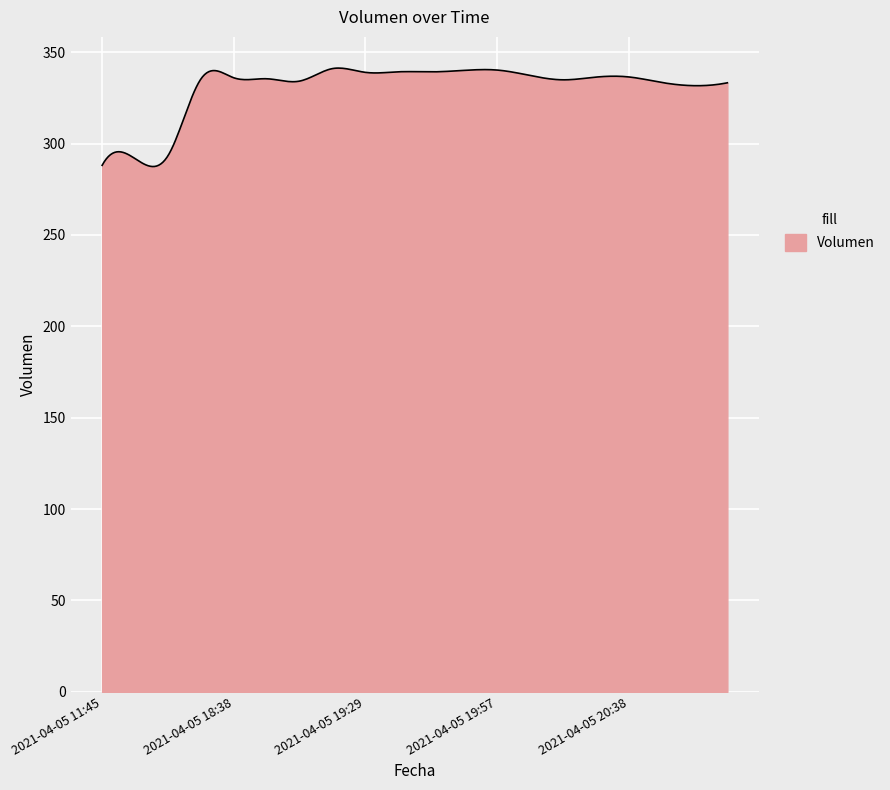

What is the smallest value displayed?

287.4